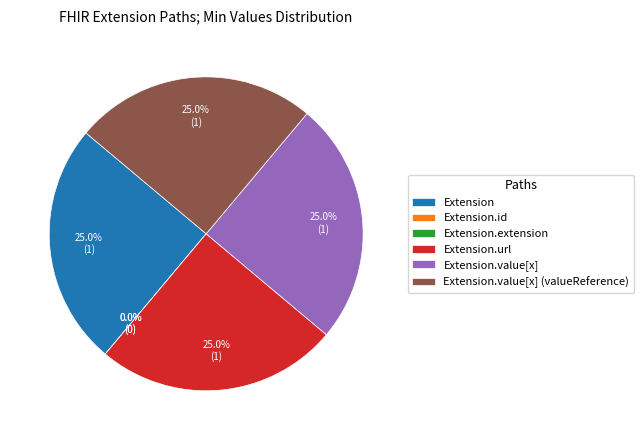

How many segments does this pie chart have?

6